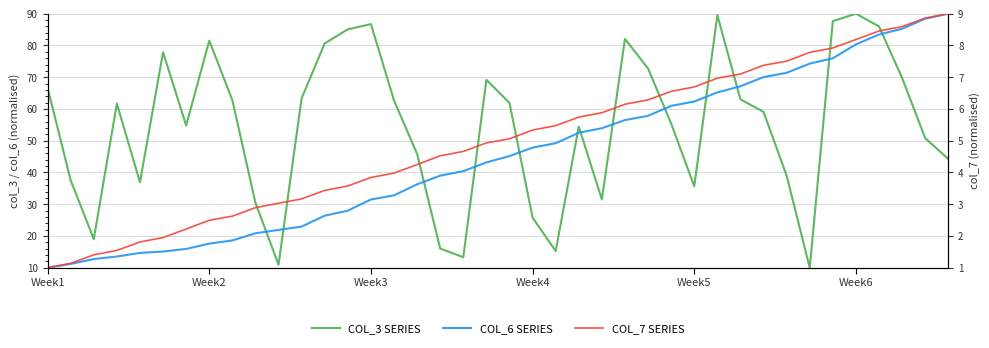

At which label does col_6 (blue) reach its minimum?

Week1